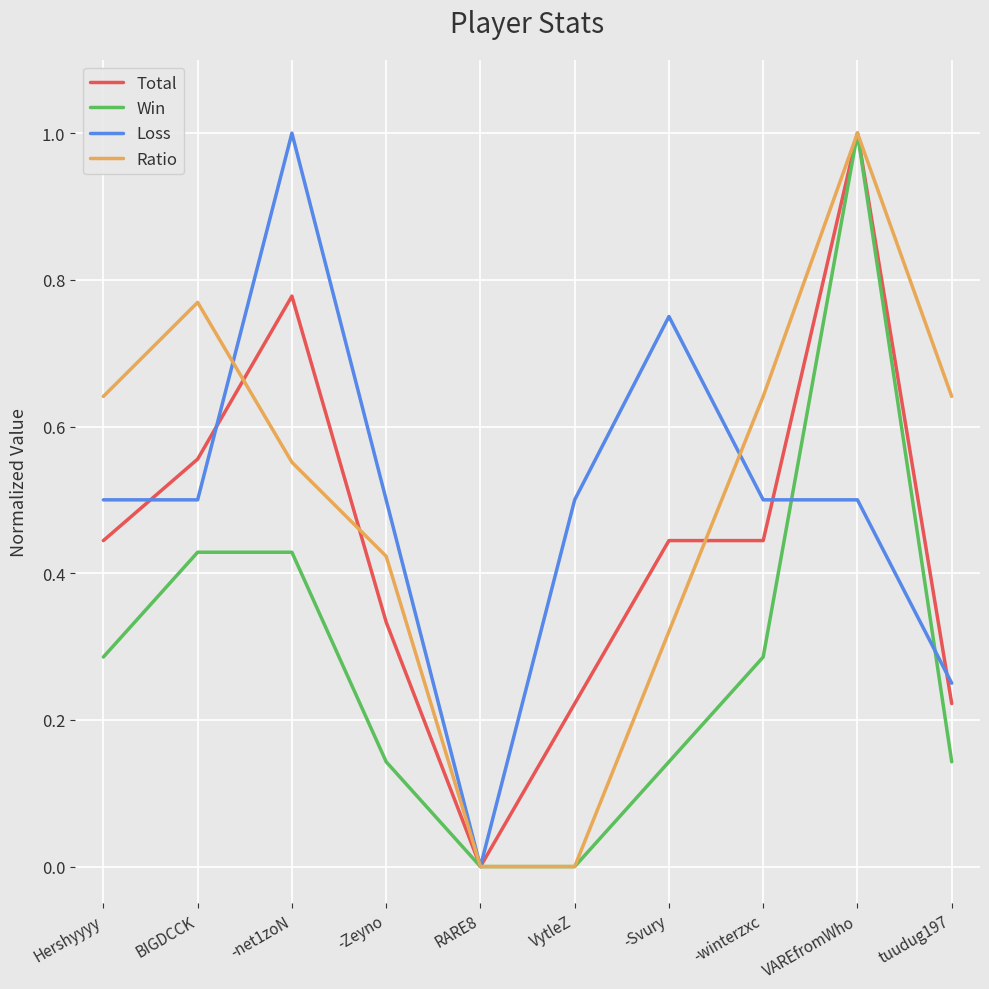

At which category is the sum across all series the highest?

VAREfromWho